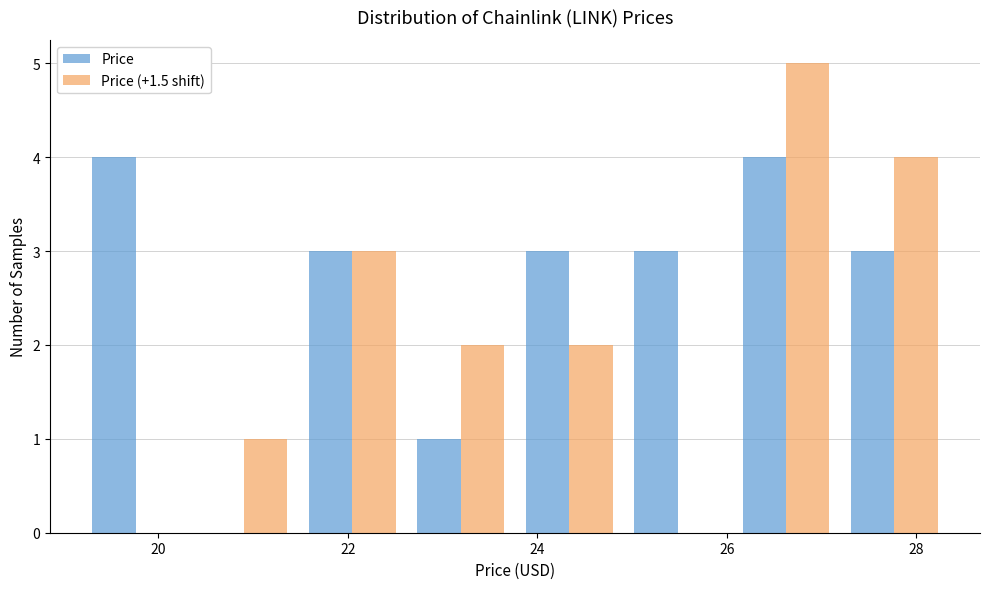

What is the height of the Price (+1.5 shift) bar covering 21.4 to 22.6 on the x-axis? Neither the bar edges nor the heights are printed on the chart, so give them approximately, as read against the axes.

3